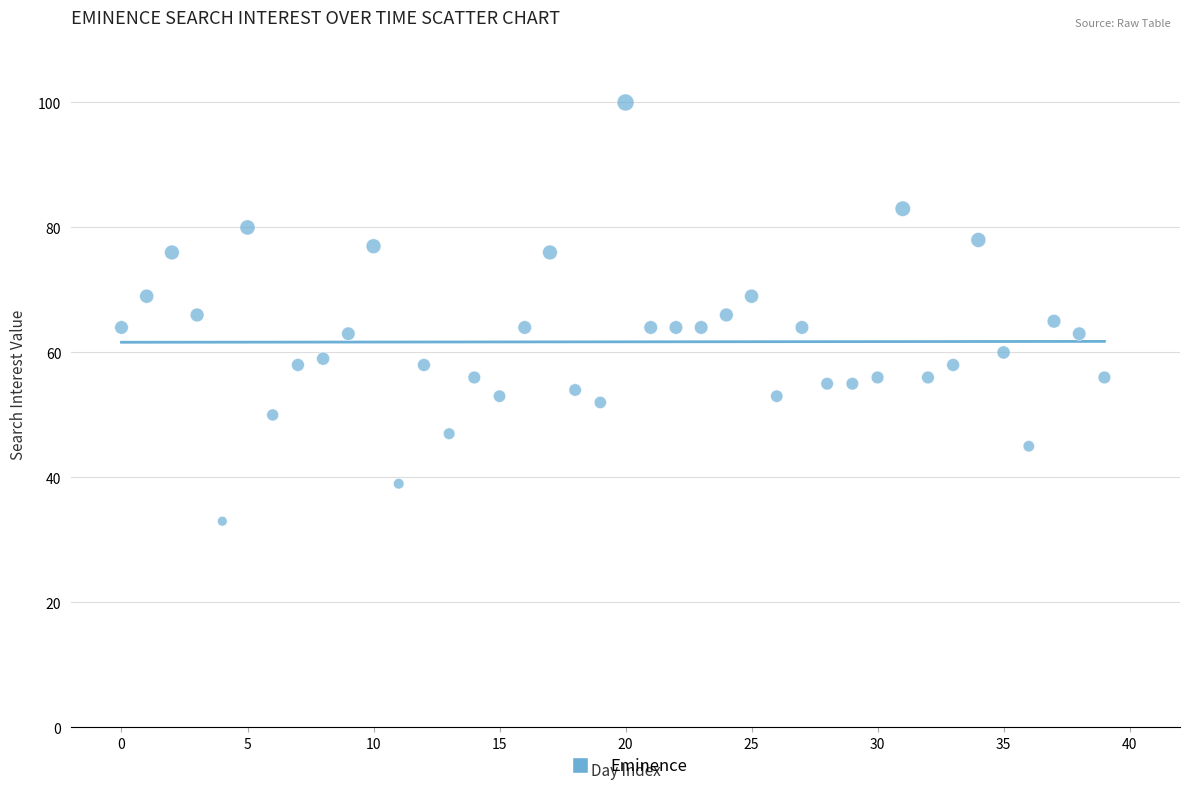

What is the range of Y values (max minus min)?

67